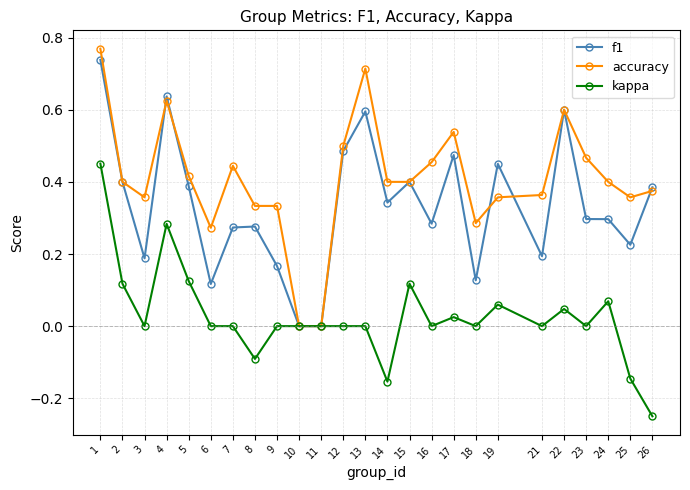

What is the sum of all f1 values?

8.3